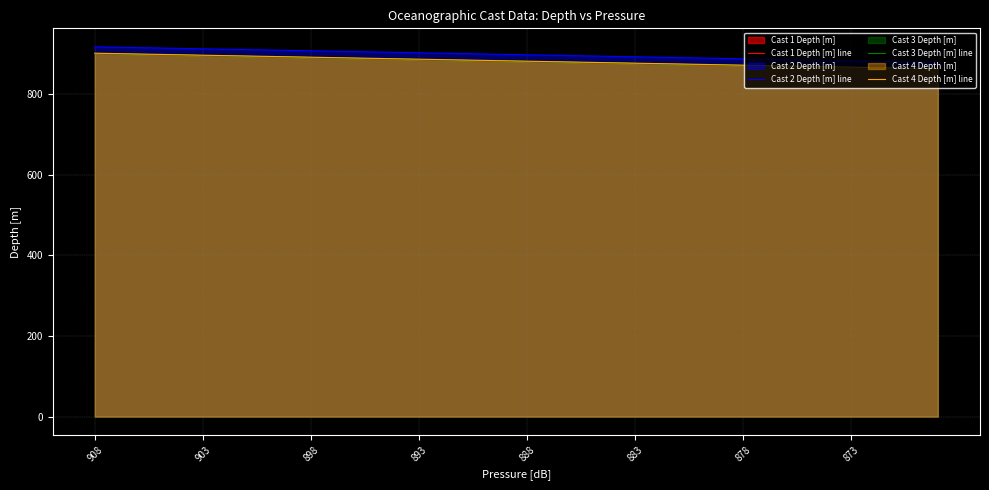

How many data points does each series have?

40